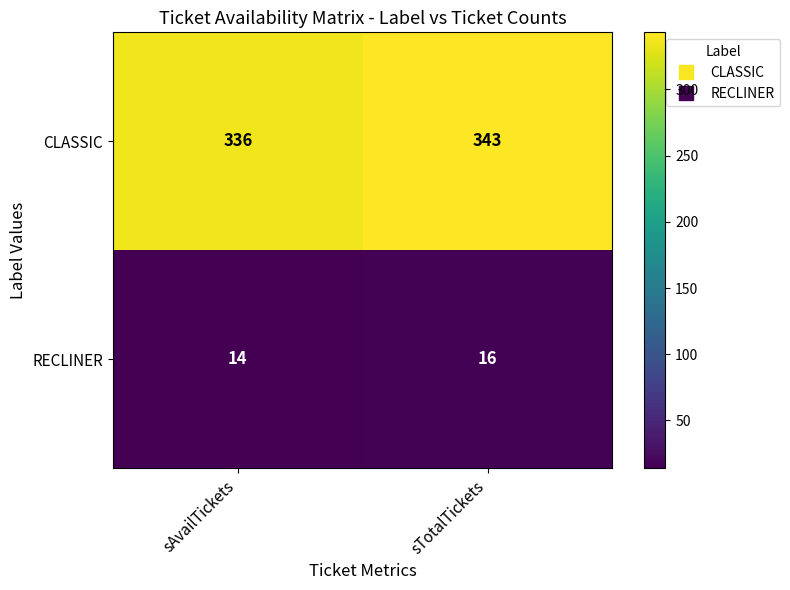

What is the approximate value of CLASSIC at sTotalTickets?

343